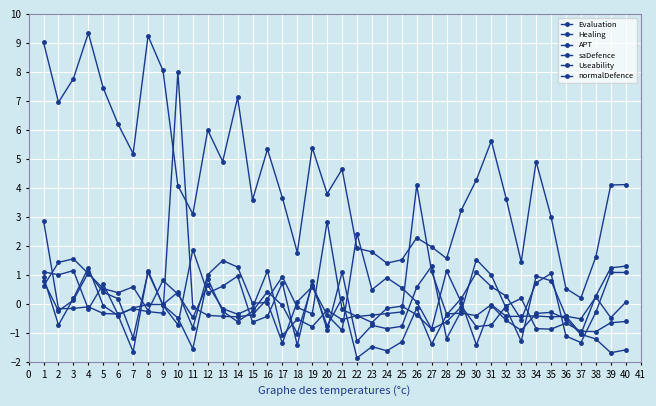

Is it true that Evaluation equals 0.8 at 21?

False